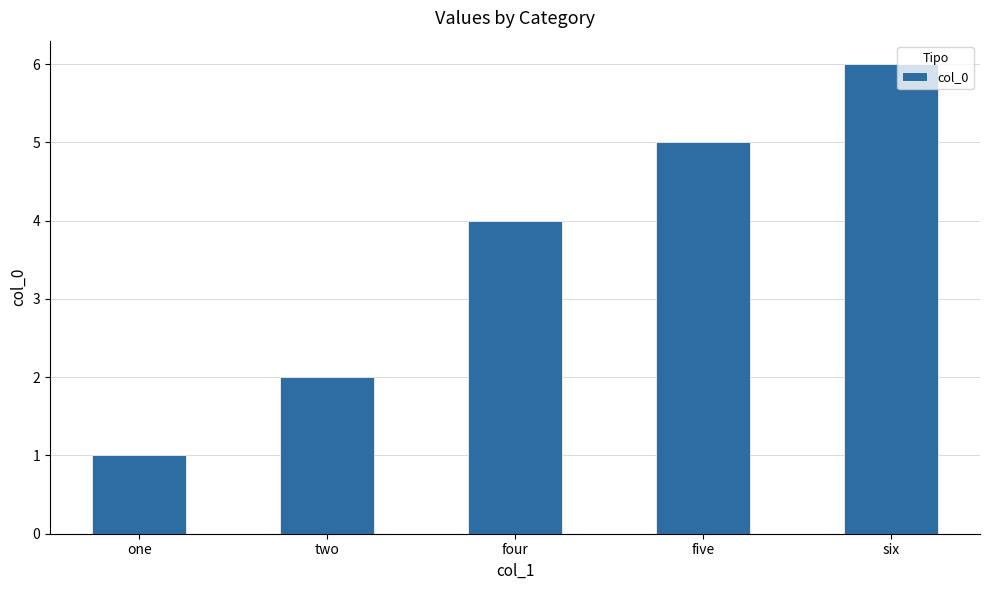

Rank the categories by value from lowest to highest.

one, two, four, five, six